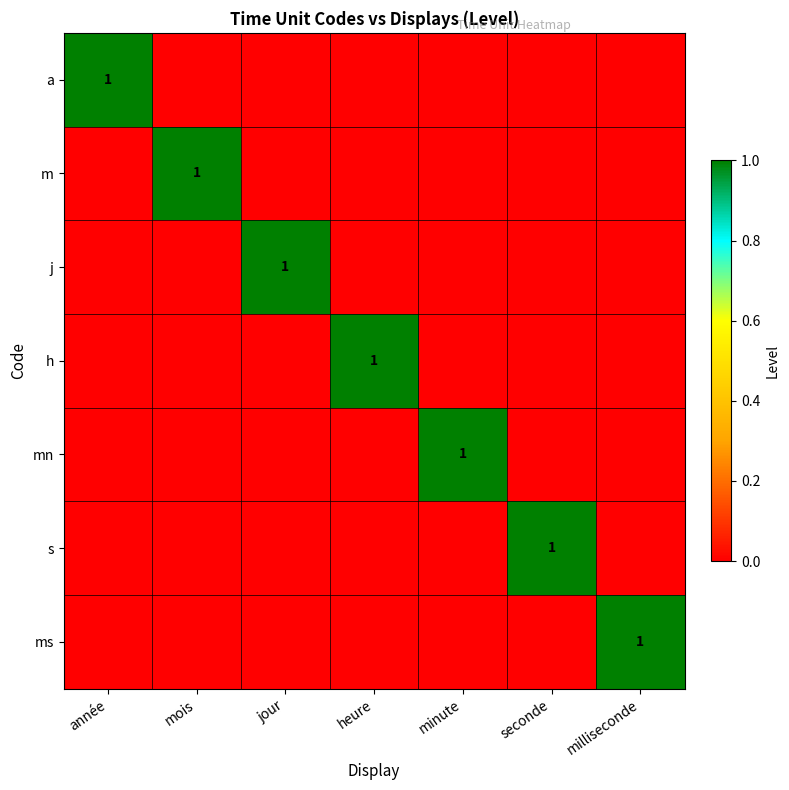

The a series shows 0 at seconde. True or false?

True